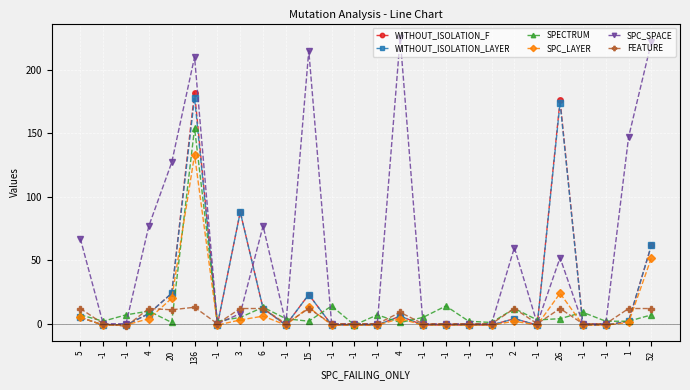

Is it true that SPC_LAYER equals -1 at -1?

True